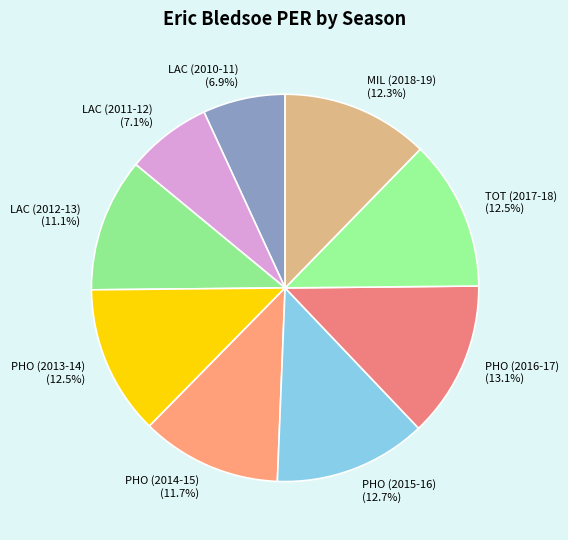

Does any single category account for the majority?

No